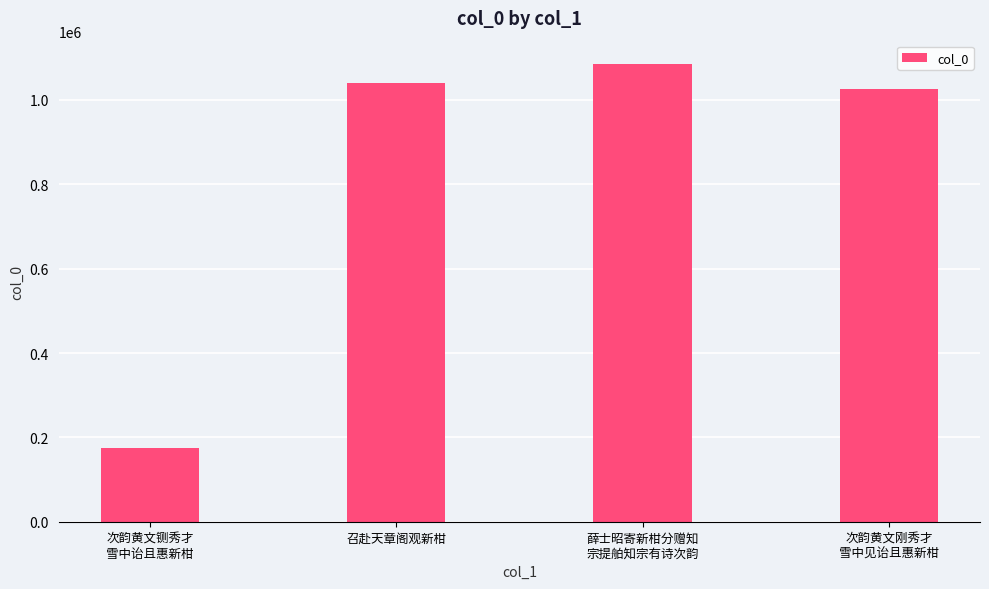

Is it true that the value at 次韵黄文铡秀才
雪中诒且惠新柑 is 174747?

True